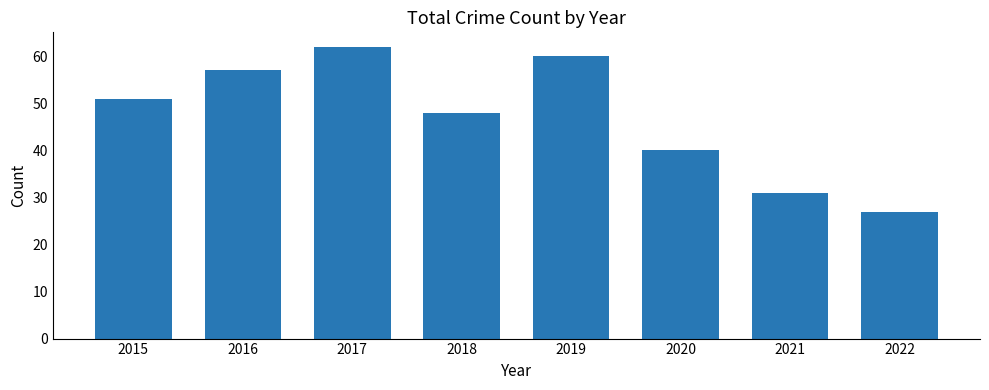

Reading left to right, transcribe all the data shown in this chart.

51	57	62	48	60	40	31	27